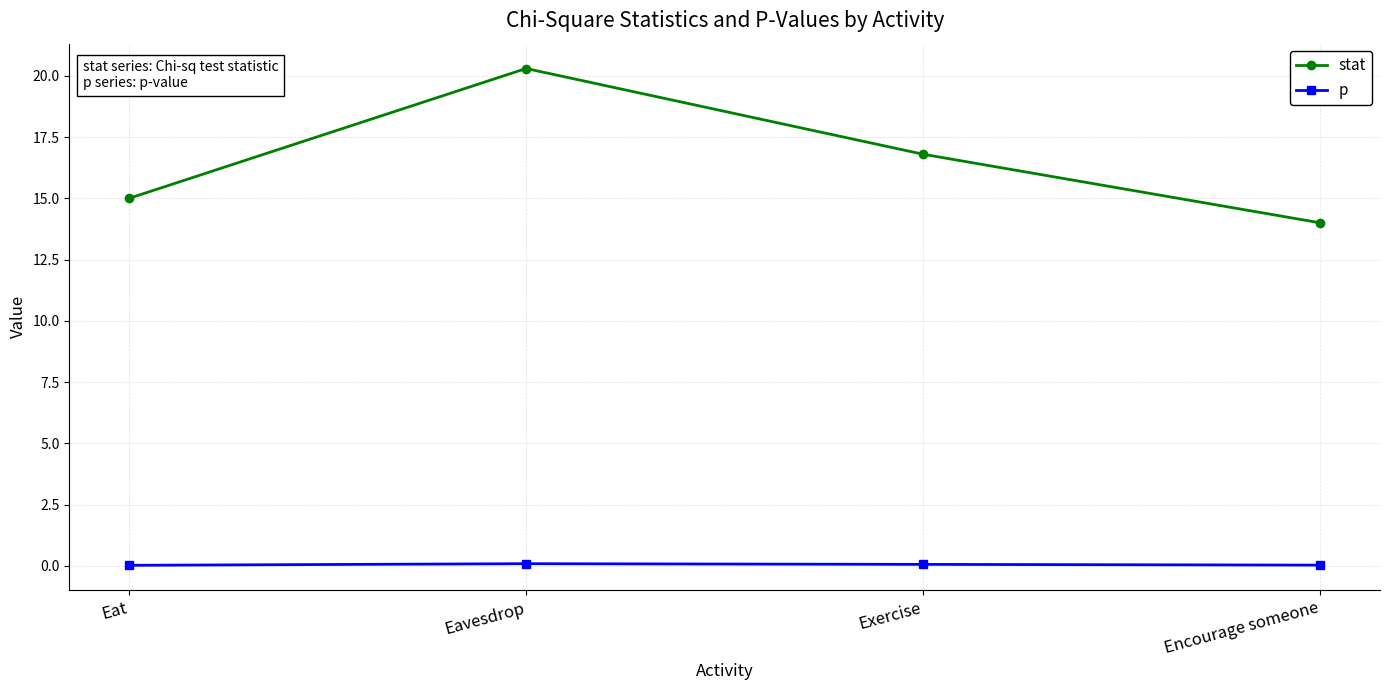

Where is the first local maximum for stat?

Eavesdrop